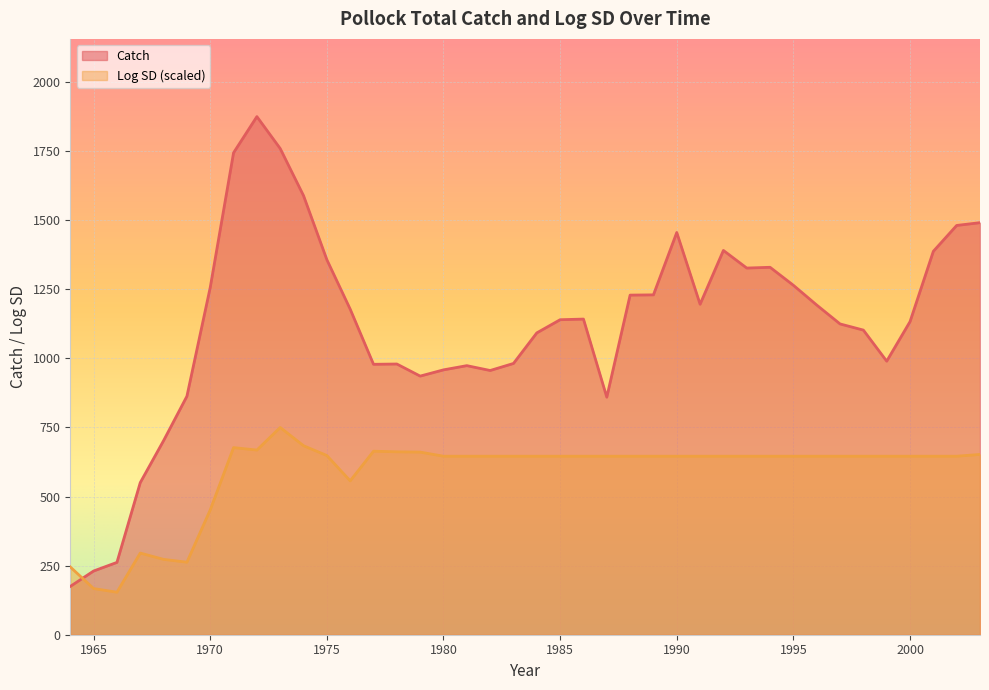

Reading left to right, extract all data points from this chart.

Catch: 174.8	230.6	261.7	550.4	702.2	862.8	1256.6	1743.8	1874.5	1758.9	1588.4	1356.7	1177.8	978.4	979.4	935.7	958.3	973.5	956.0	981.5	1092.1	1139.7	1142.0	859.4	1228.7	1229.6	1455.2	1195.7	1390.3	1326.6	1329.4	1264.2	1192.8	1124.4	1102.2	989.7	1132.7	1387.2	1480.8	1490.8
Log_sd: 245.2	167.1	153.8	295.4	272.6	262.3	451.6	677.0	668.1	749.8	683.8	648.3	556.7	663.9	661.8	660.7	645.9	645.9	645.9	645.9	645.9	645.9	645.9	645.9	645.9	645.9	645.9	645.9	645.9	645.9	645.9	645.9	645.9	645.9	645.9	645.9	645.9	645.9	645.9	652.2